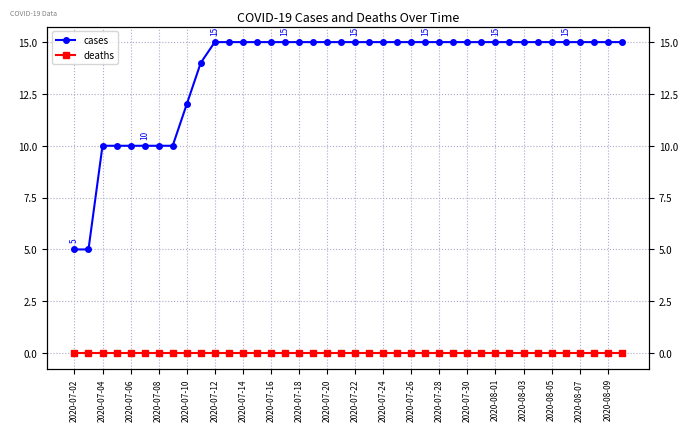

List the series in order of their overall mean, lowest first.

deaths, cases